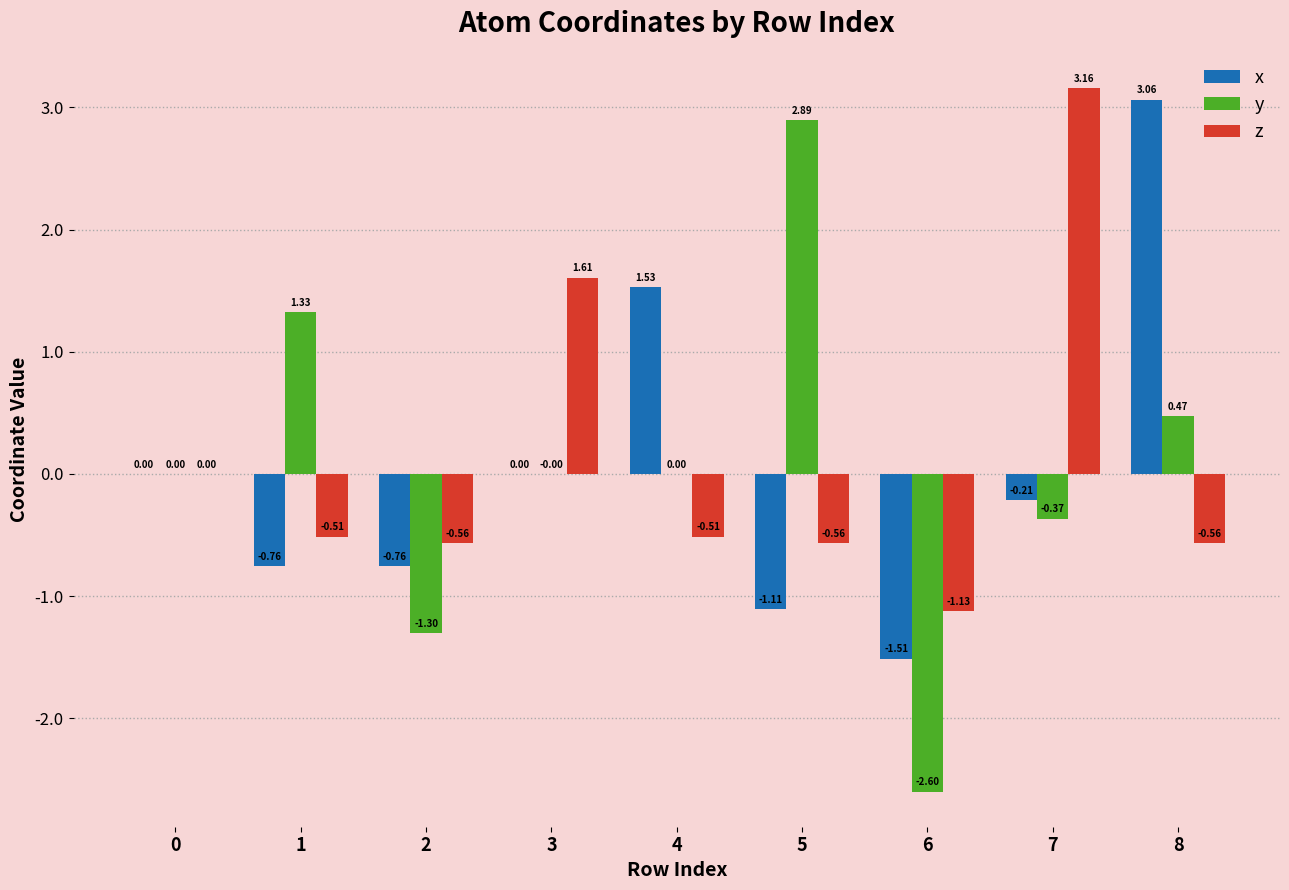

Where is z nearest to the value 1?

3